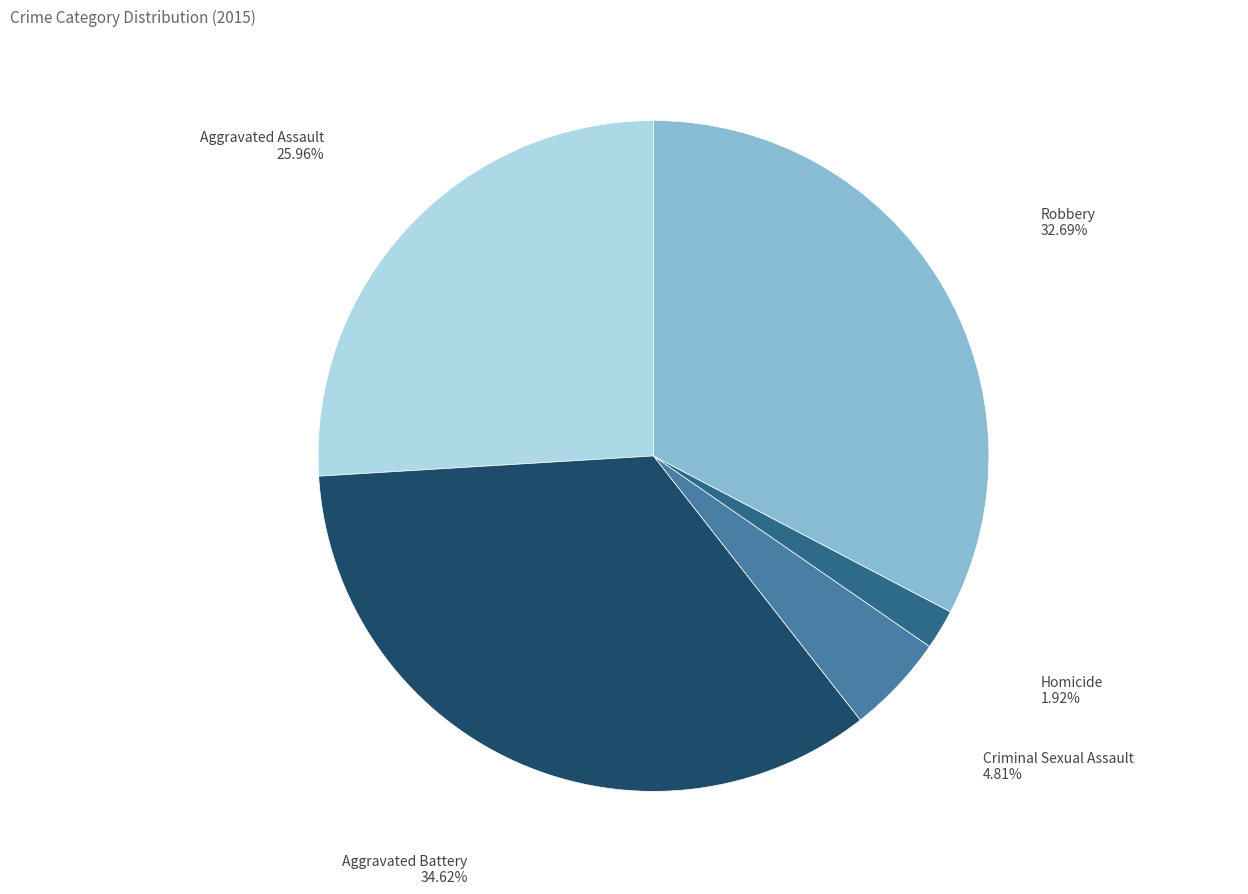

Count the number of slices in the pie.

5